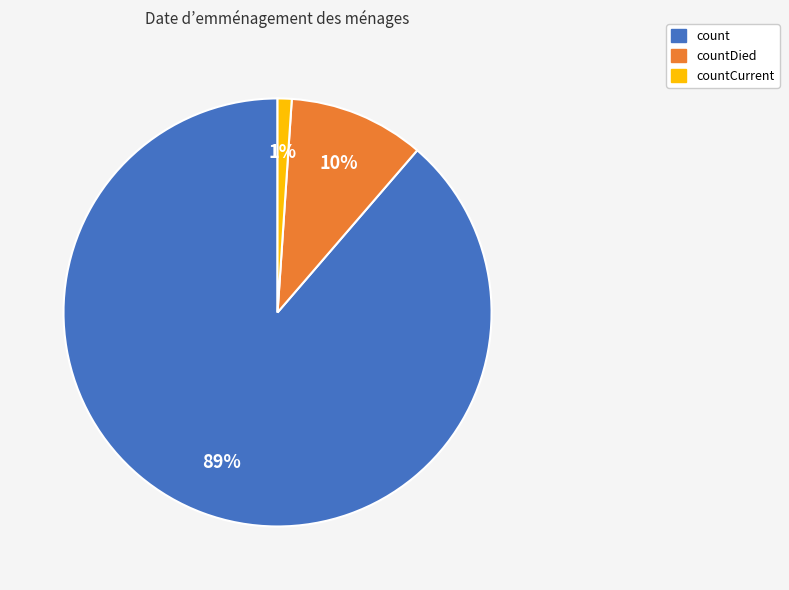

Which category has the biggest portion of the pie?

count